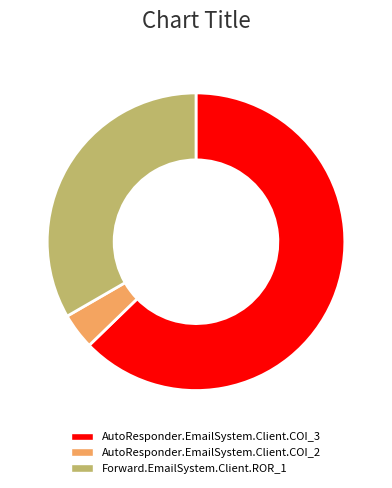

Between AutoResponder.EmailSystem.Client.COI_3 and AutoResponder.EmailSystem.Client.COI_2, which is larger?

AutoResponder.EmailSystem.Client.COI_3